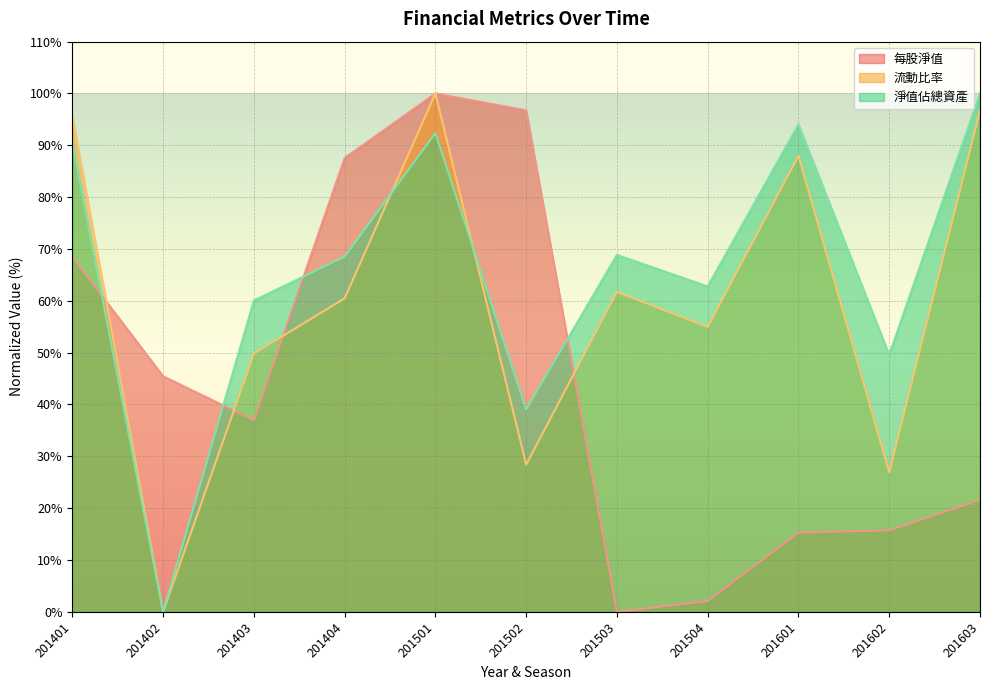

What is the difference between the maximum and second lowest values in the 每股淨值 series?

97.9